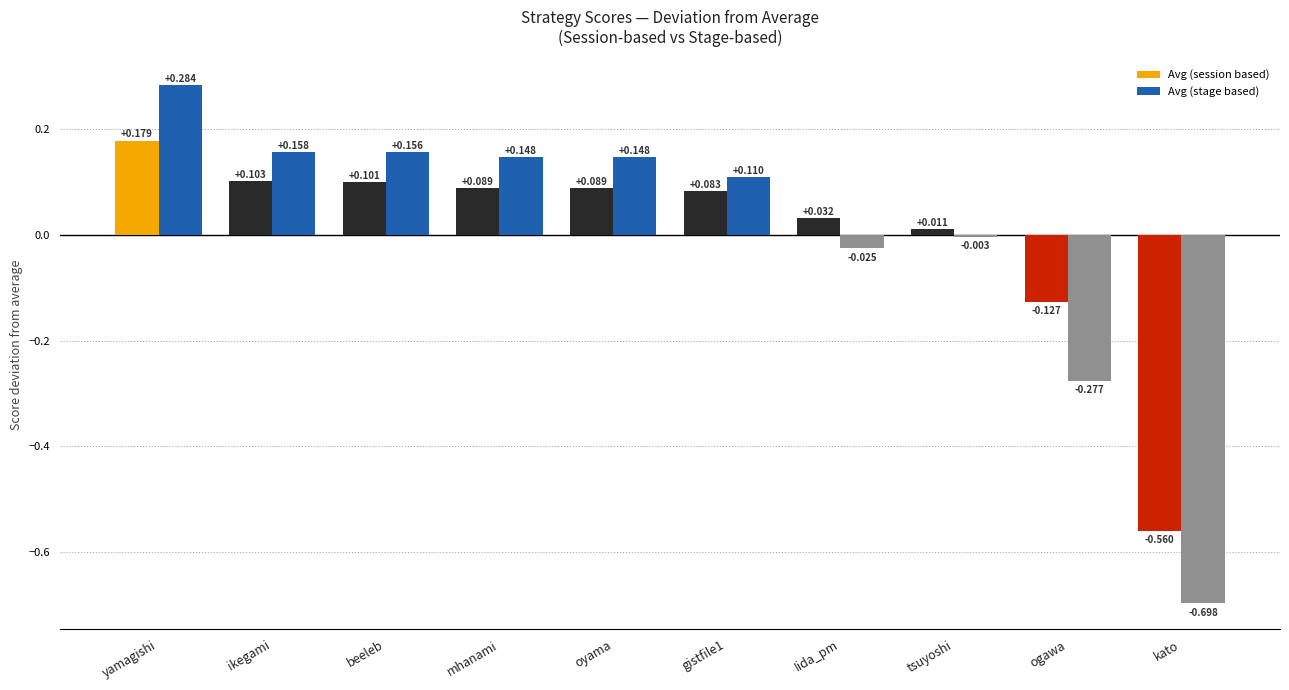

At which label does Avg (session based) first exceed 0?

yamagishi